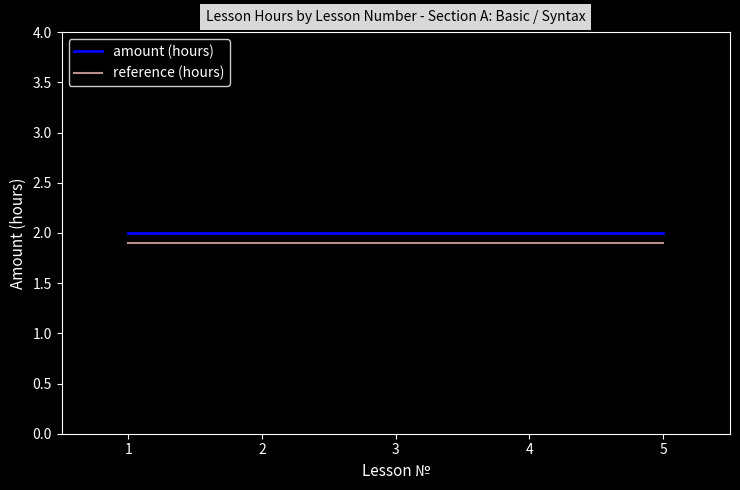

True or false: reference (hours) and amount (hours) cross at least once.

False